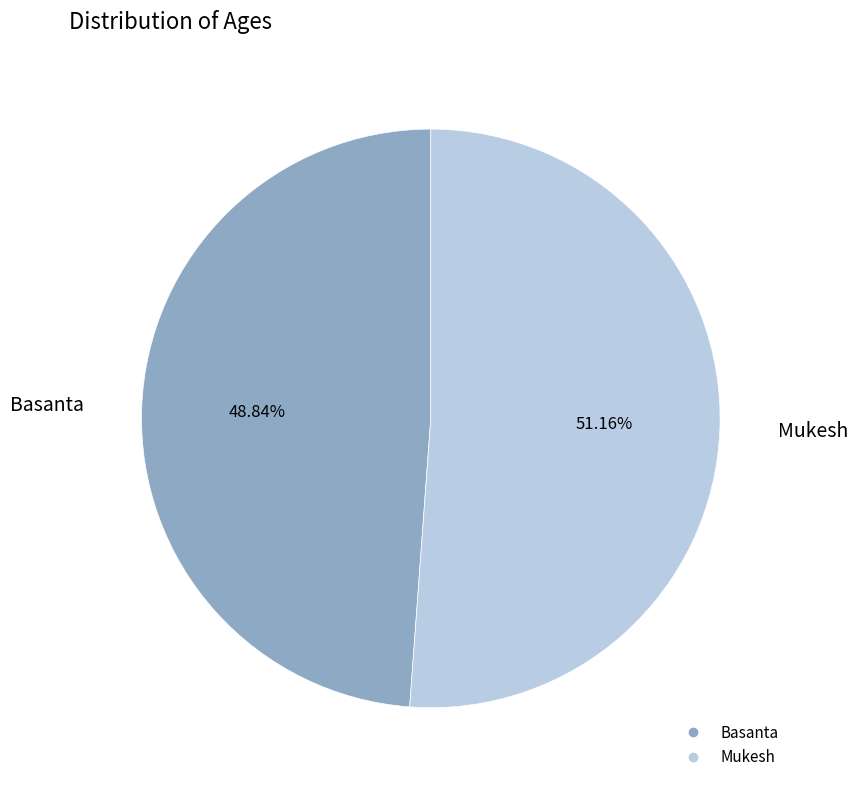

To the nearest percent, what portion does Basanta represent?

49%